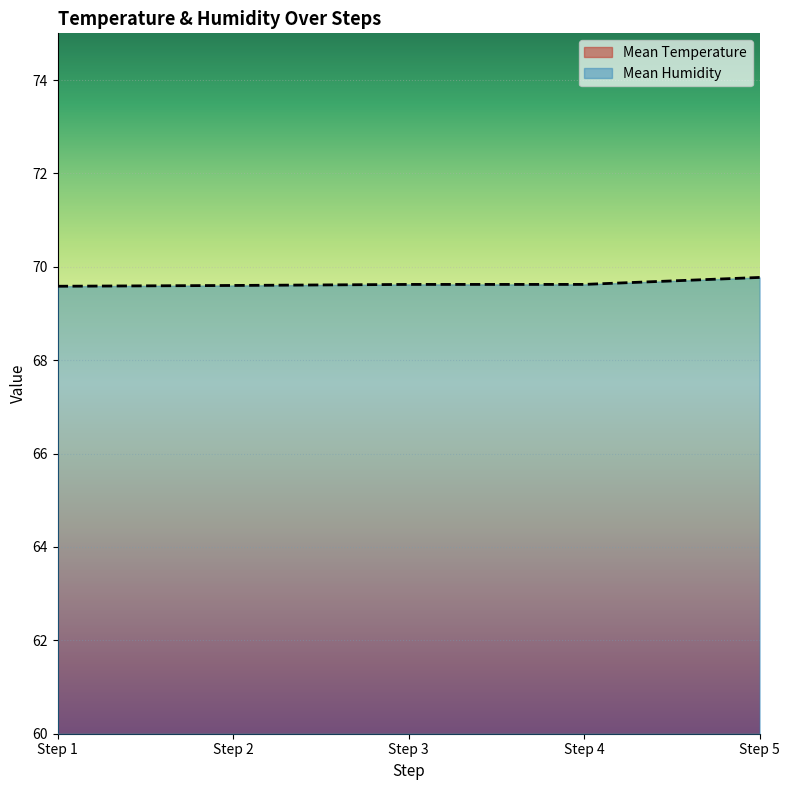

At which category does Mean Temperature reach its first local peak?

Step 2